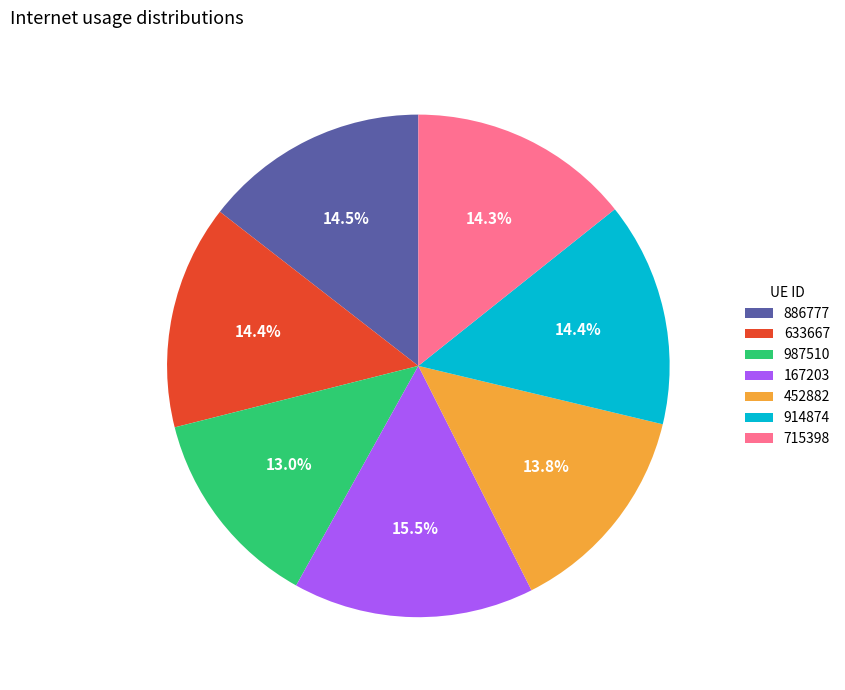

How many segments does this pie chart have?

7